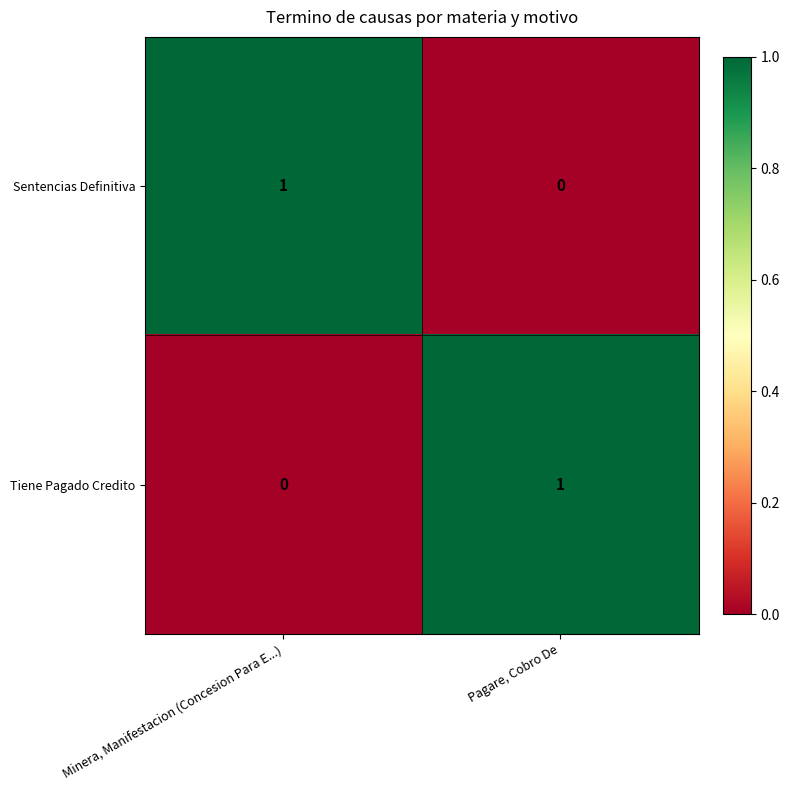

Count the number of data series in this chart.

2